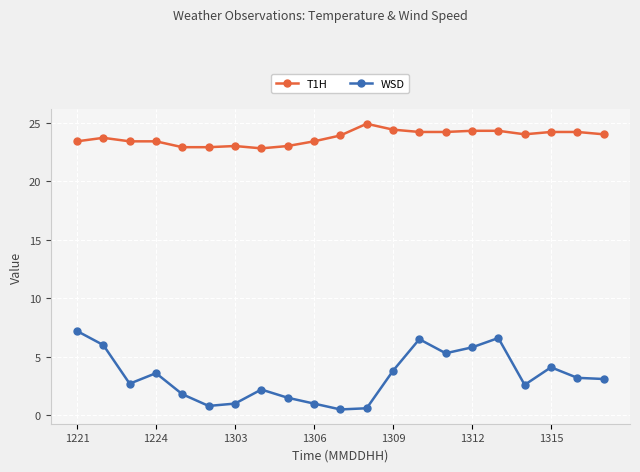

How many values in the WSD series exceed 3?

11